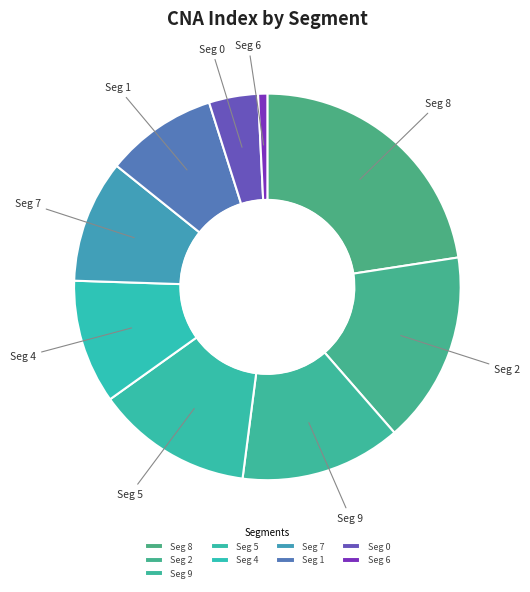

How many segments does this pie chart have?

9